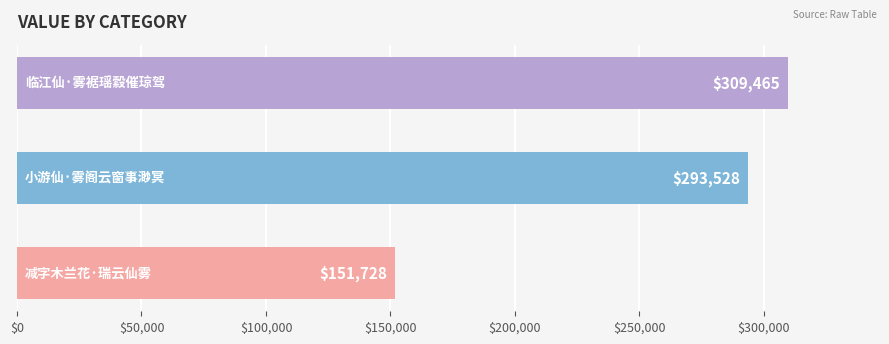

What is the sum of all values?

754721